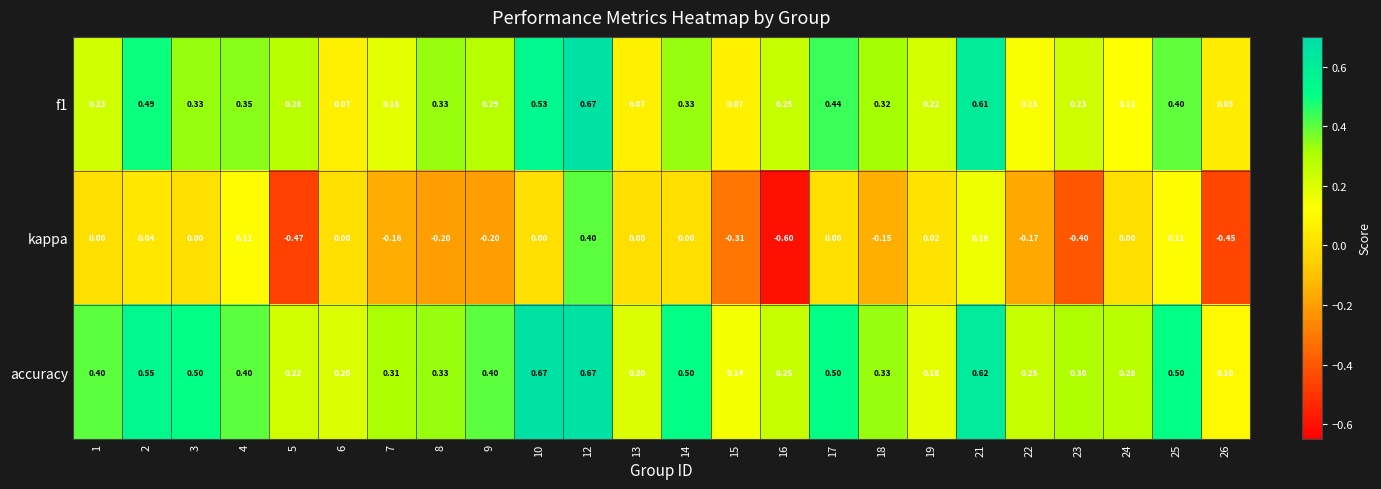

Which series has the widest spread of values?

kappa